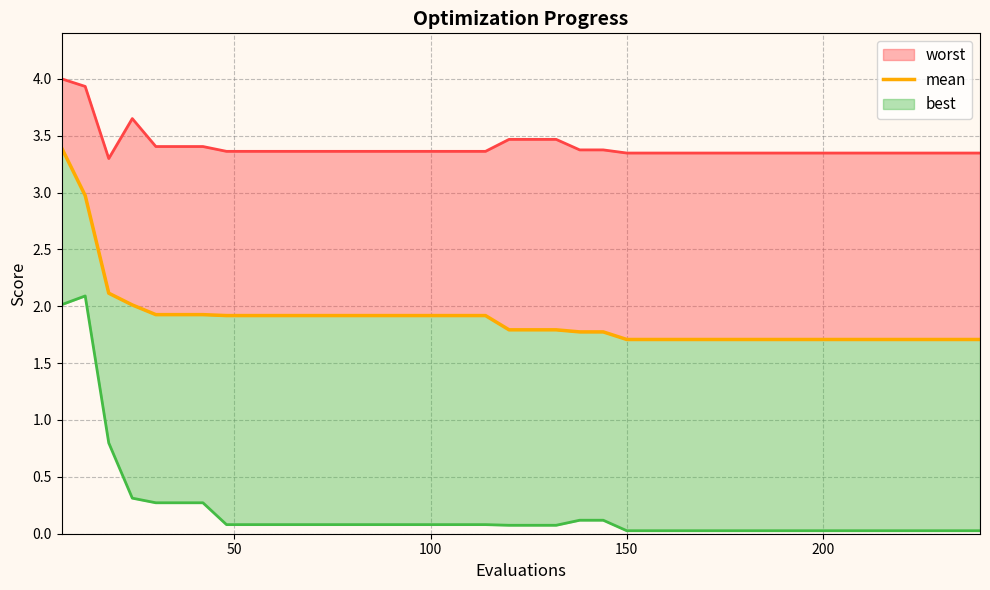

True or false: there are more than 0 points higher than both neighbors.

False